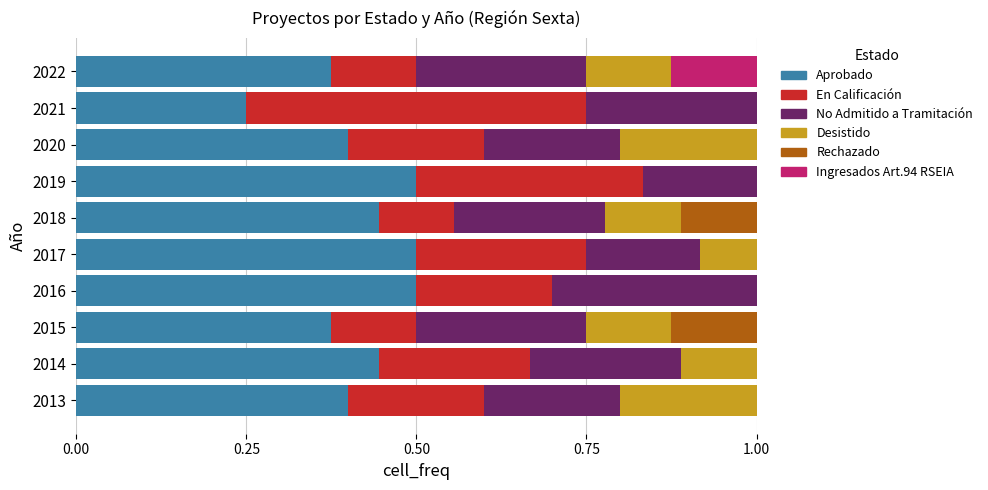

What is the highest value of the Aprobado series?

0.5